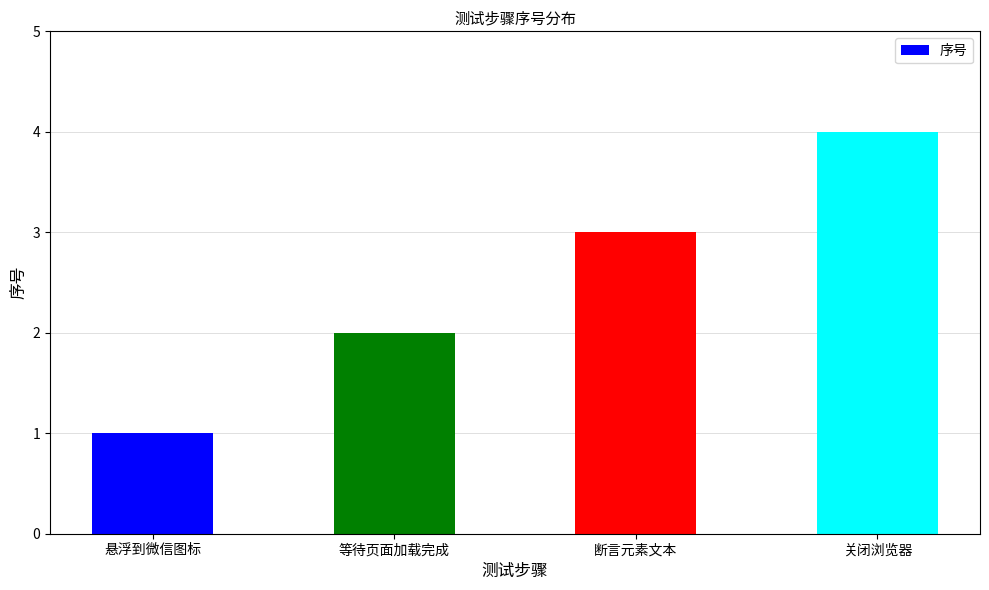

Read the value at 等待页面加载完成.

2